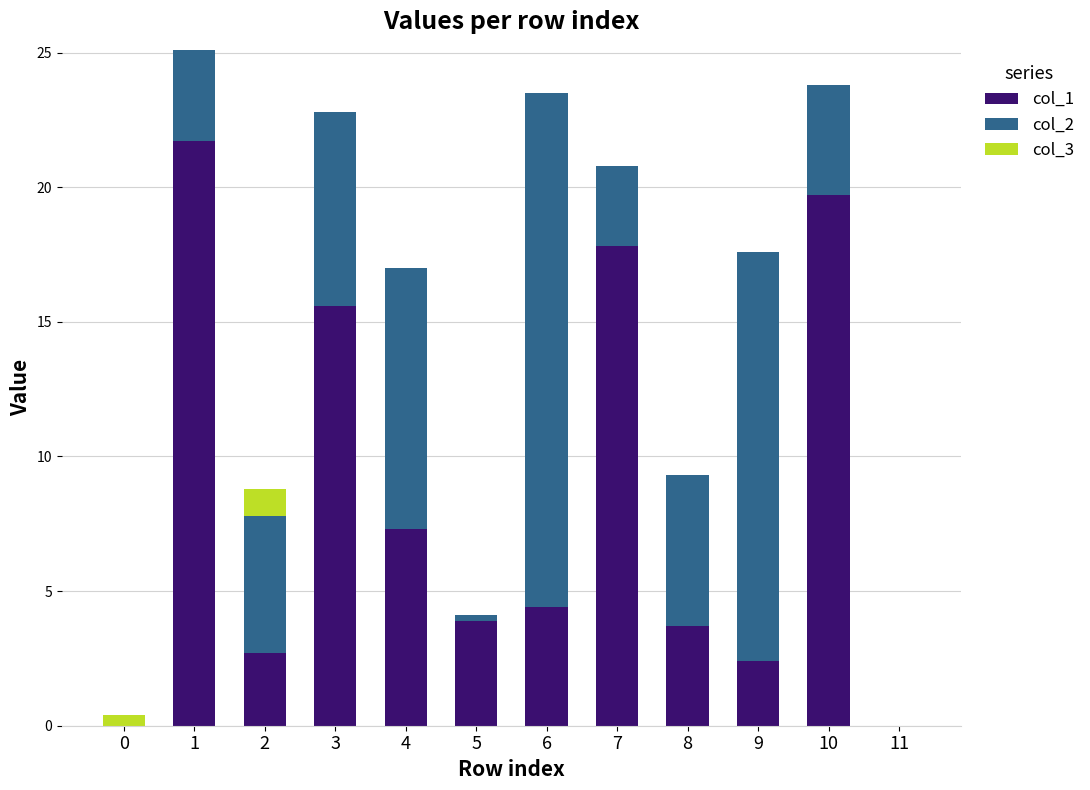

What is the total value across all series at 8?

9.3